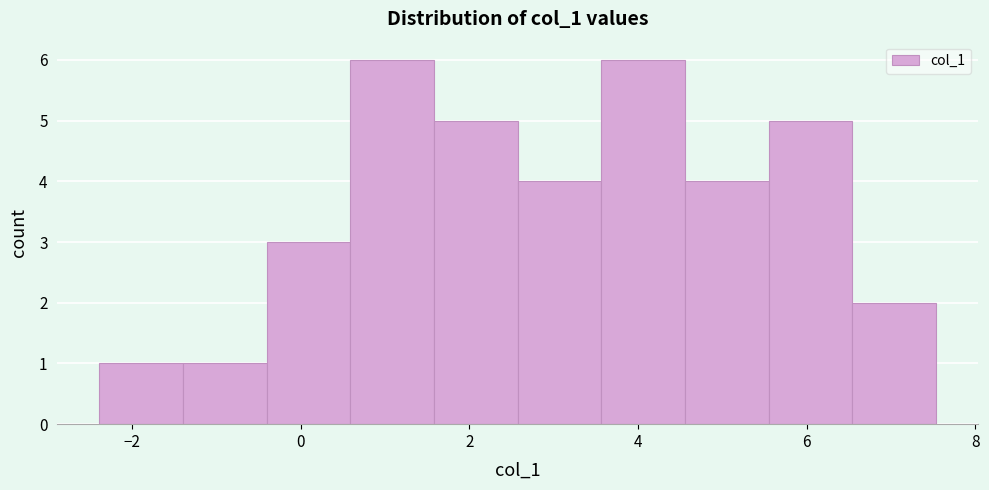

What is the height of the bar covering 4.6 to 5.6 on the x-axis? Neither the bar edges nor the heights are printed on the chart, so give them approximately, as read against the axes.

4